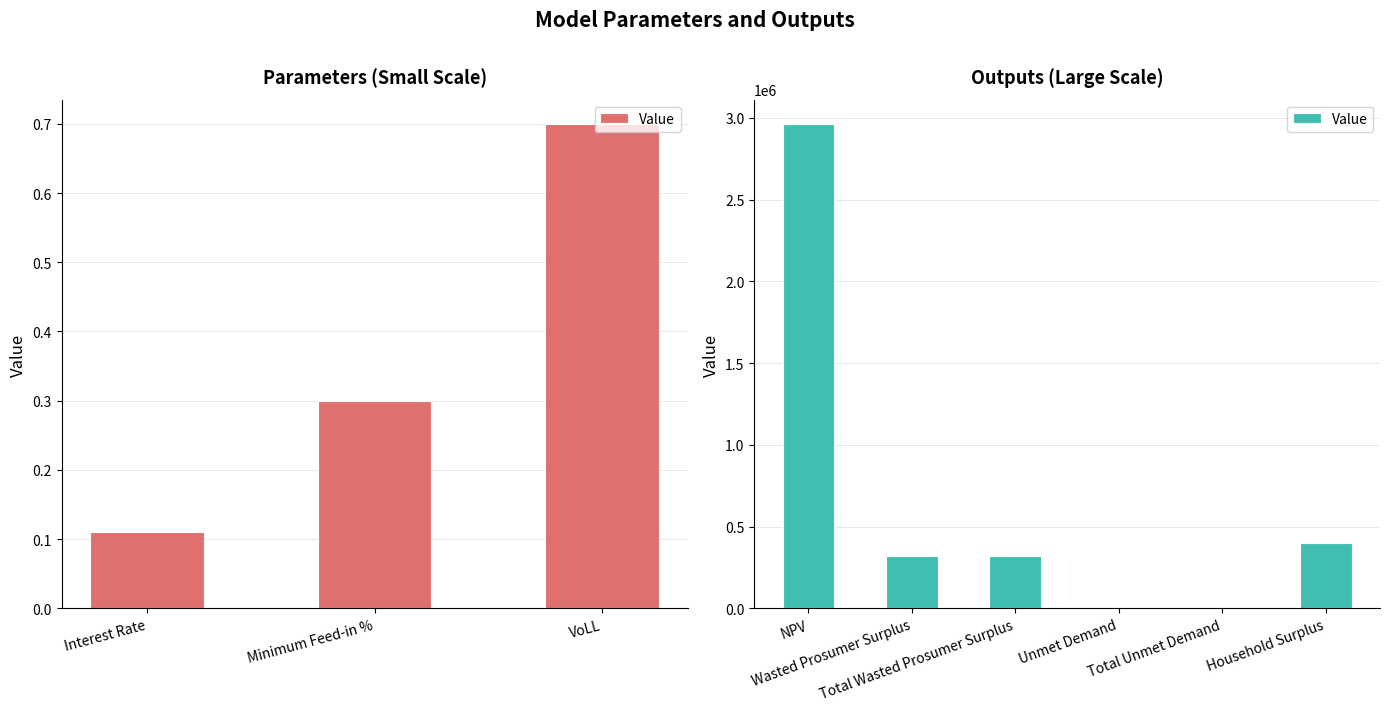

The value at Total Unmet Demand is 17375.1. True or false?

False